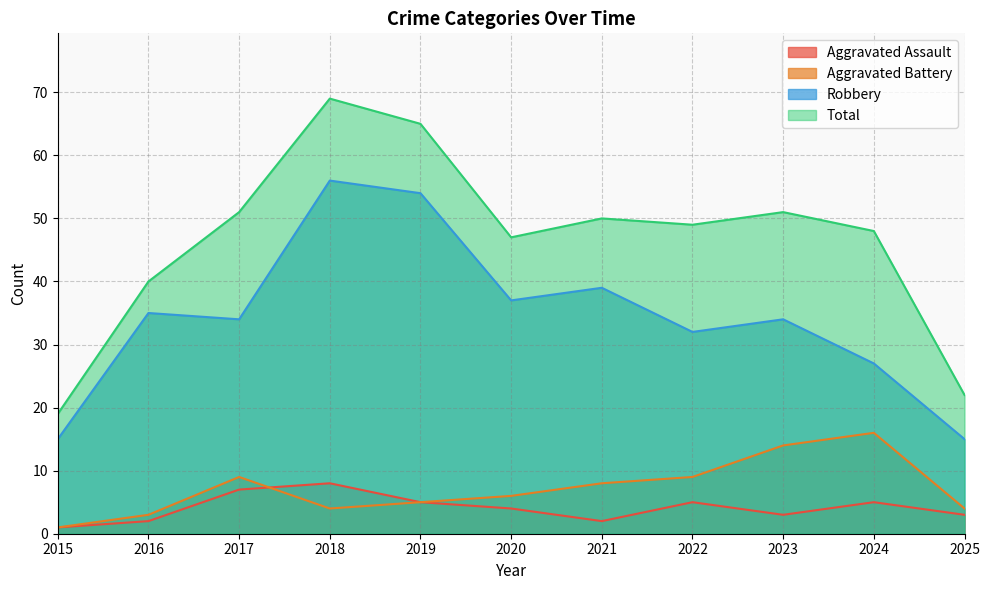

What is the value of the Aggravated Battery point at the 6th from the left?

6